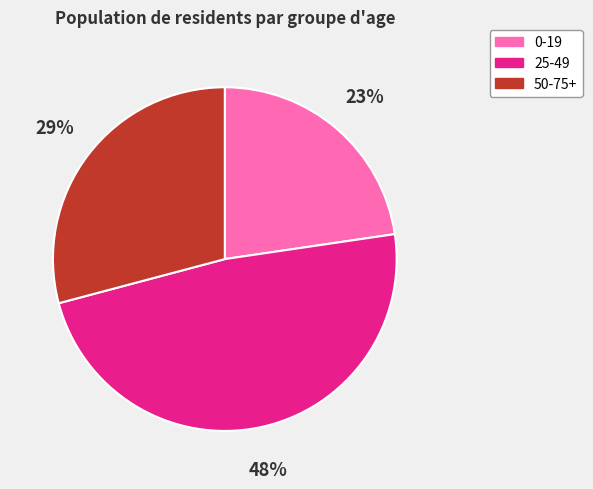

Is there a majority slice in this chart?

No